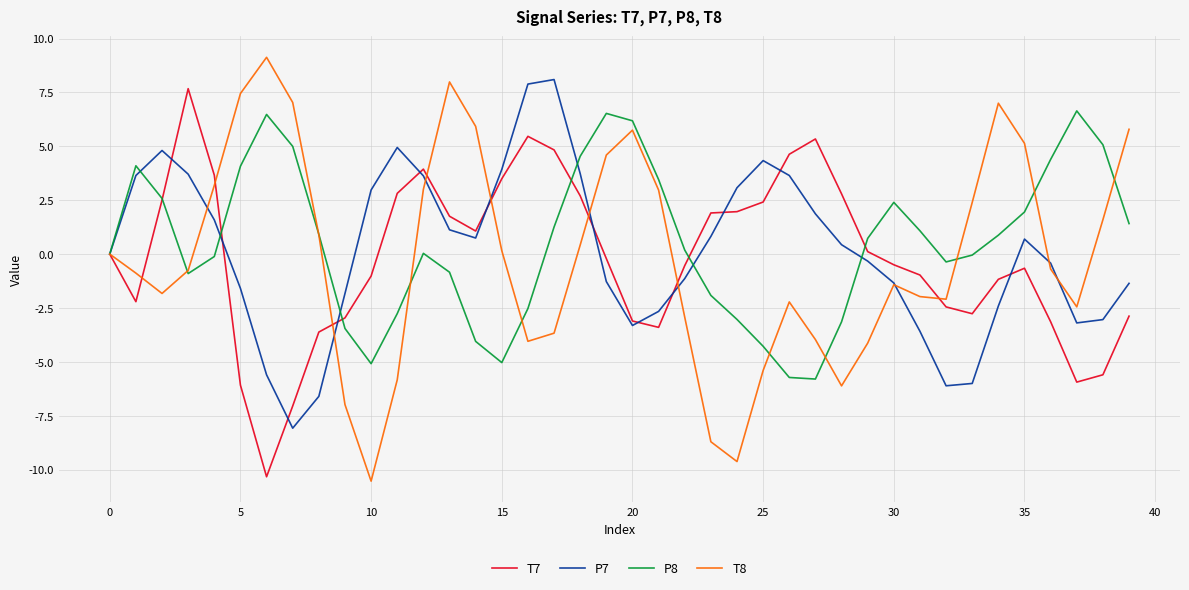

What is the minimum value shown in the chart?

-10.5